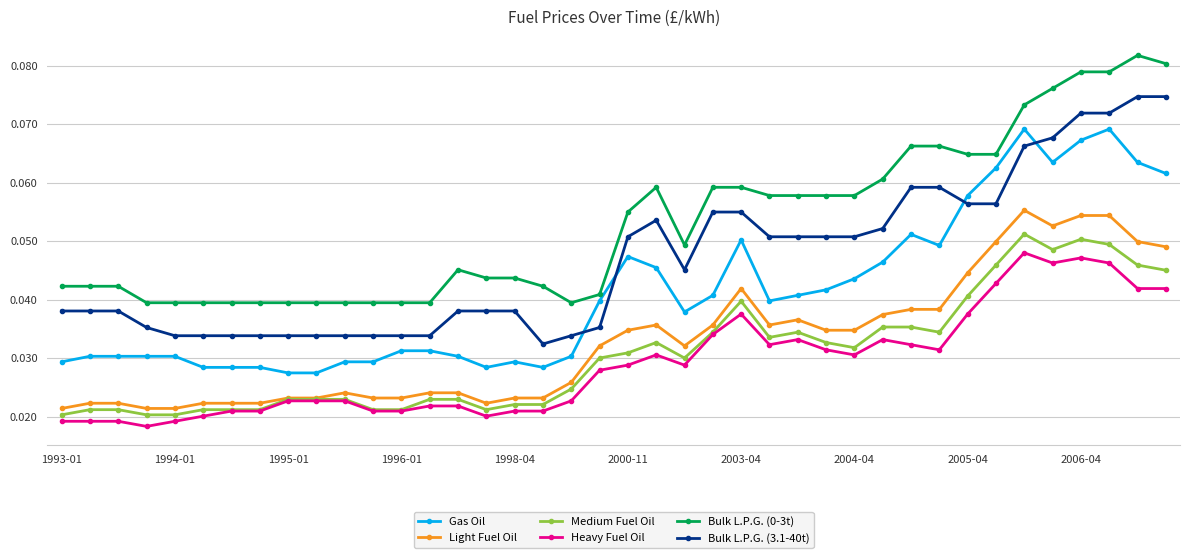

True or false: Bulk L.P.G. (0-3t) and Light Fuel Oil intersect in this chart.

False